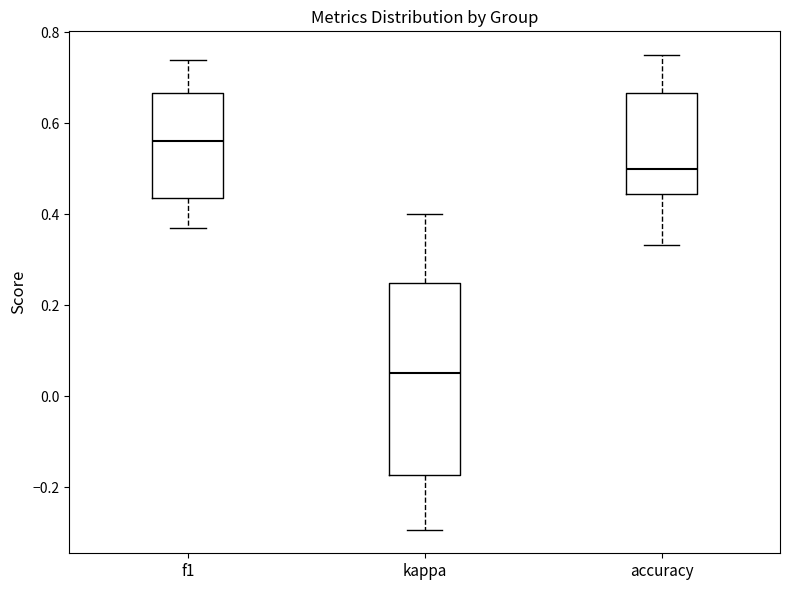

Reading left to right, read every box against the y-axis: the position of its median line, the range the box covers, and the ends of its whiskers. The values are not printed on the chart, so give them approximately, as read against the axis.

f1: median 0.56, box 0.44 to 0.66, whiskers 0.38 to 0.74
kappa: median 0.06, box -0.18 to 0.24, whiskers -0.30 to 0.40
accuracy: median 0.50, box 0.44 to 0.66, whiskers 0.34 to 0.76